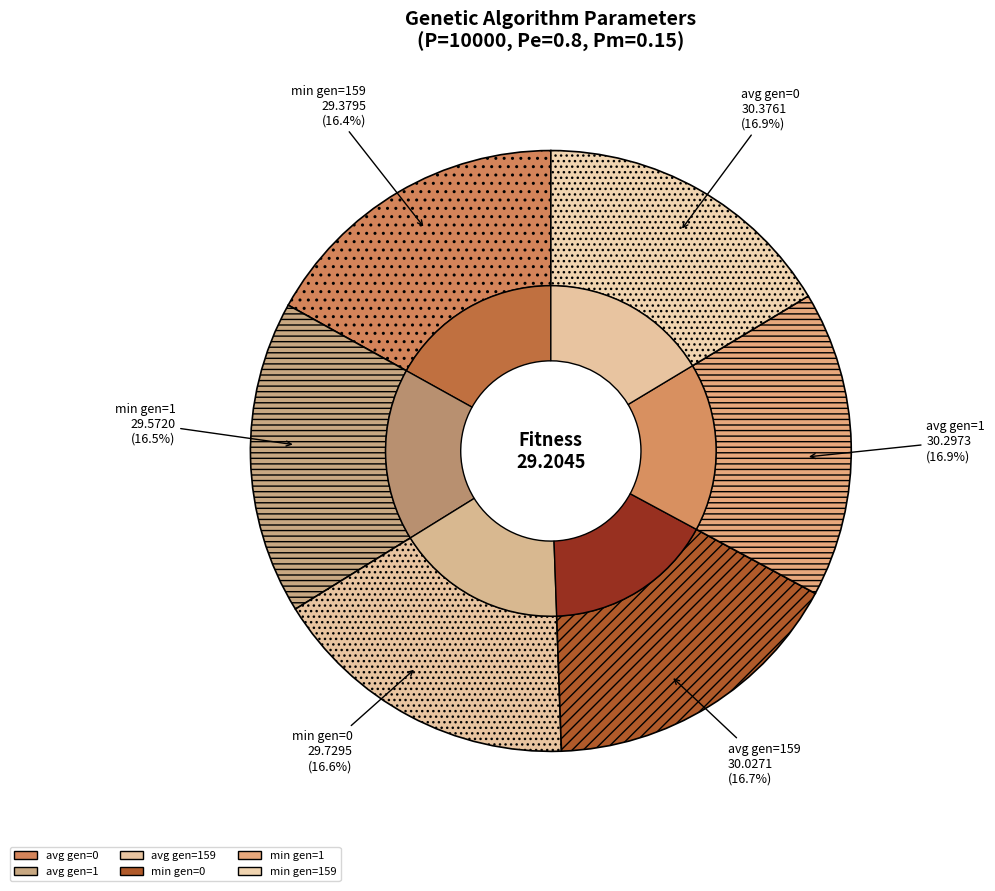

Which has a higher value, avg gen=159 or min gen=0?

avg gen=159